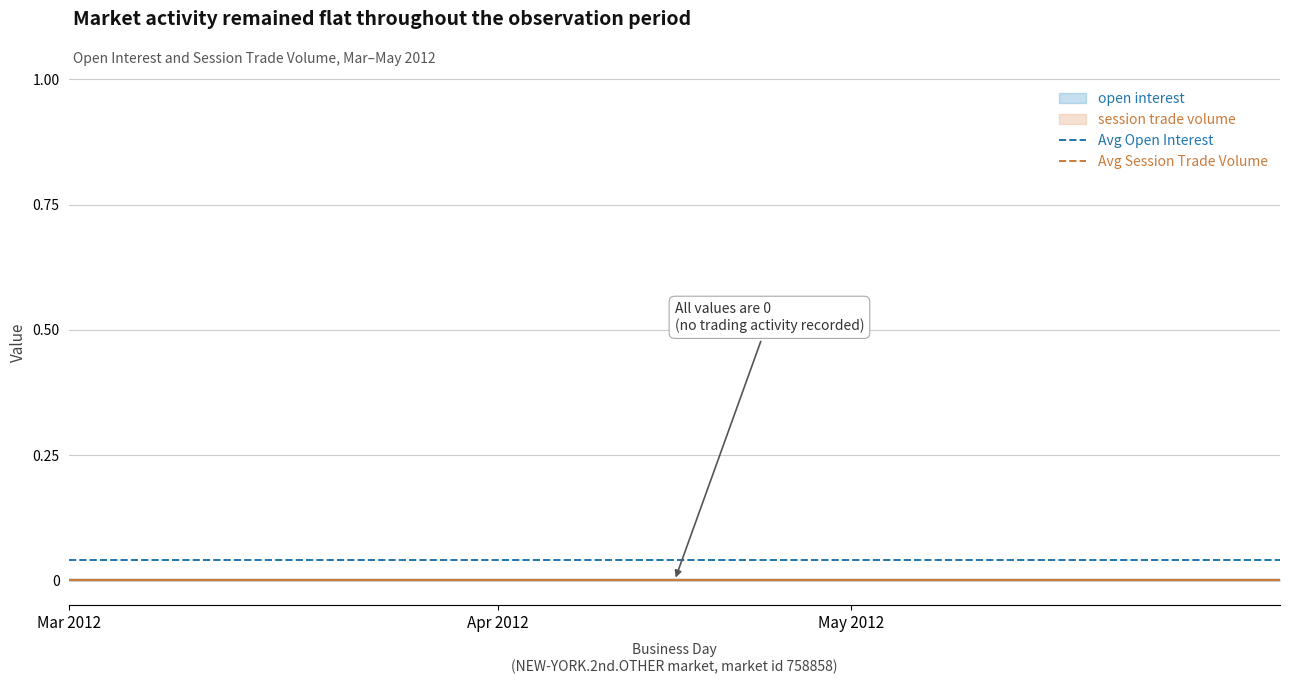

What position from the left is Apr 2012?

2